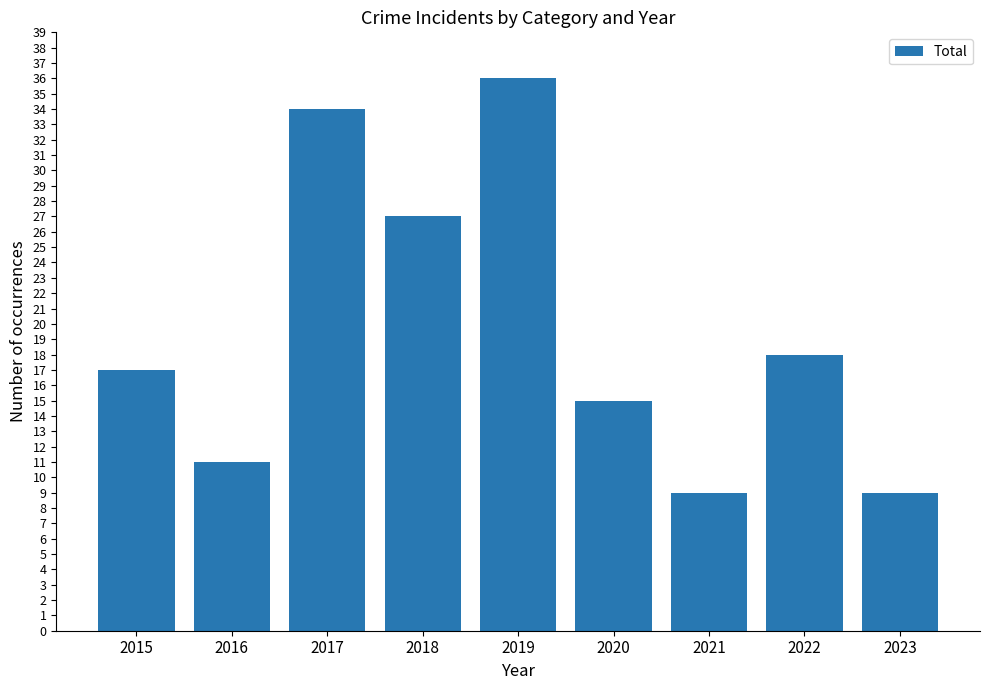

What is the difference between the values at 2018 and 2019?

9